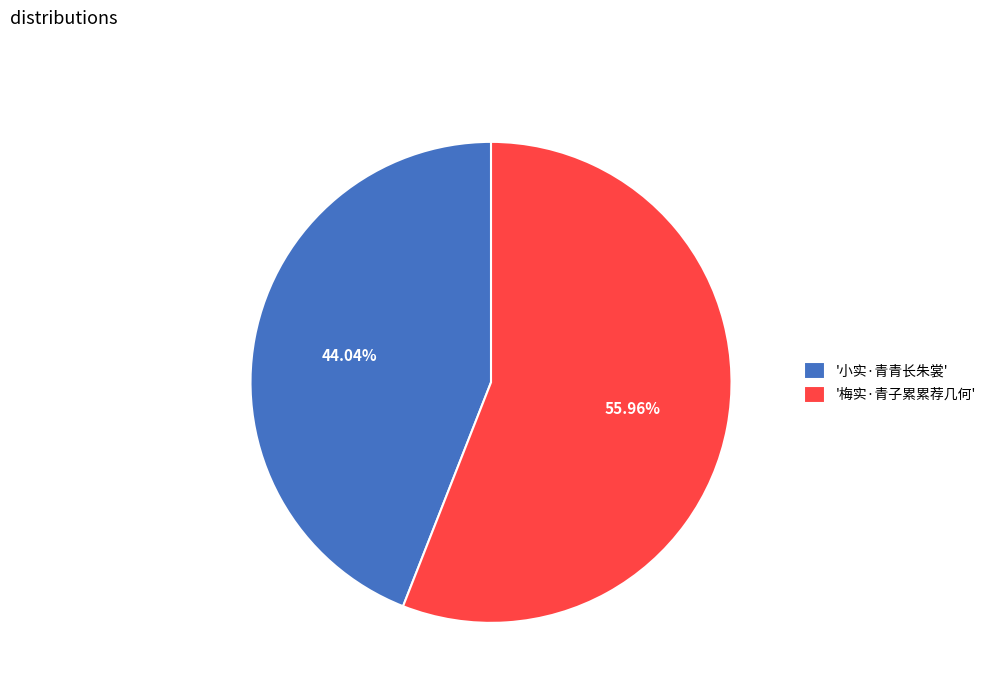

Combined, do '小实·青青长朱裳' and '梅实·青子累累荐几何' account for over 50%?

Yes